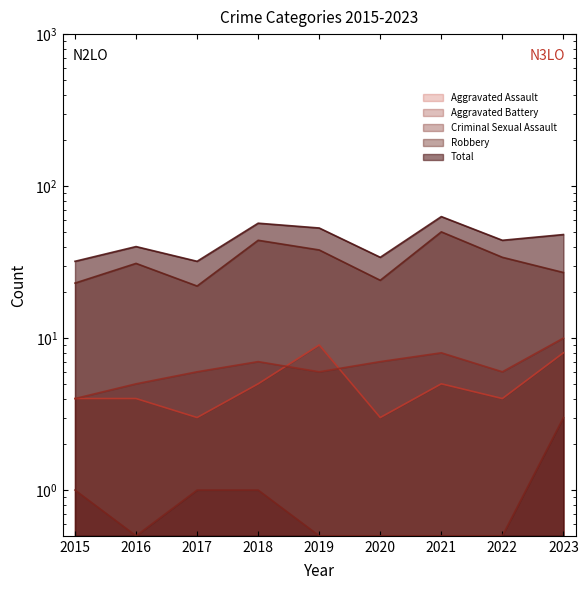

In Total, how many points are higher than both neighbors (excluding endpoints)?

3